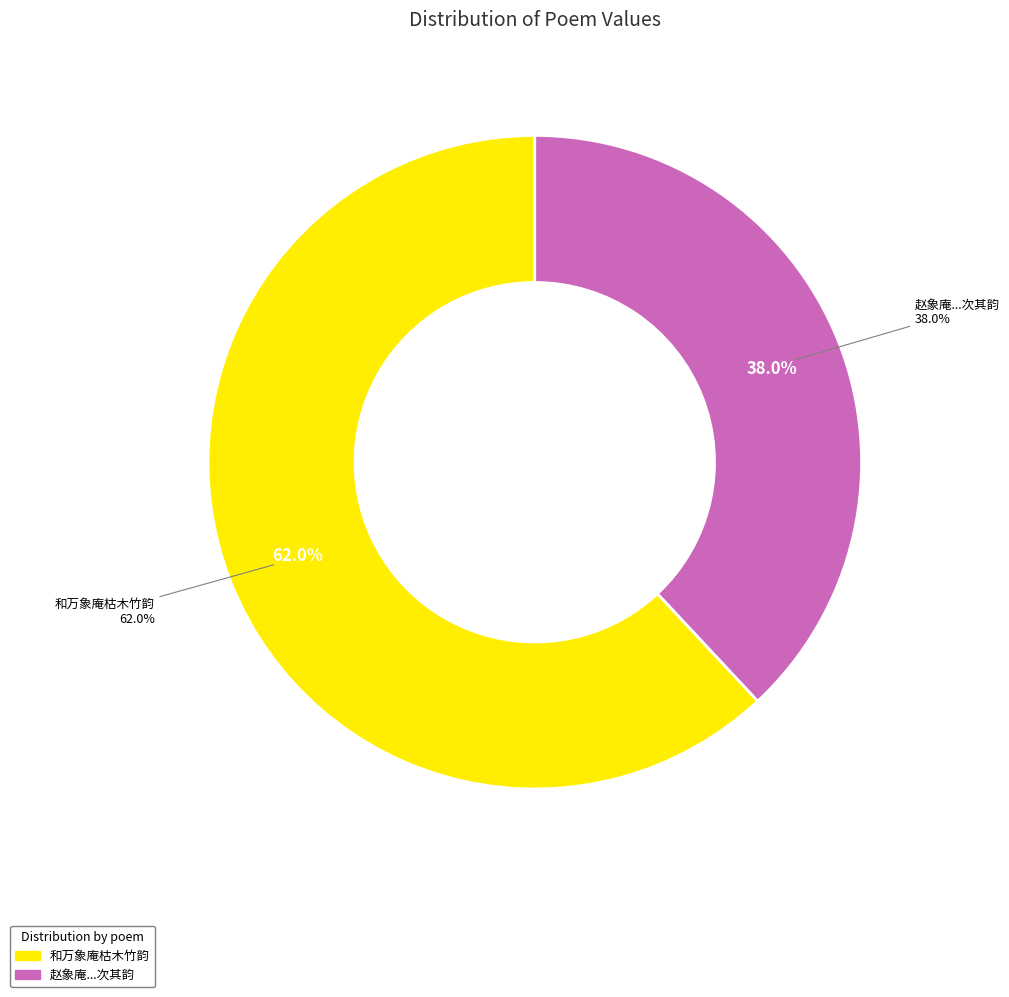

What is the smallest slice in the pie chart?

赵象庵舍人招至悦性僧楼观太液池荷花前四日间法梧门学士已邀兰雪国博来游有诗次其韵